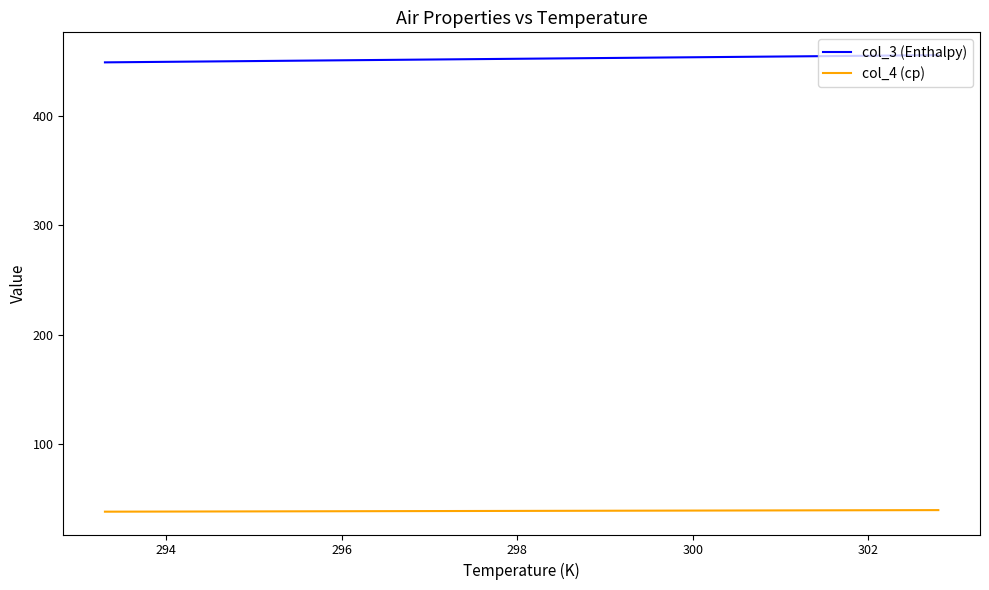

How many categories are shown in the chart?

20